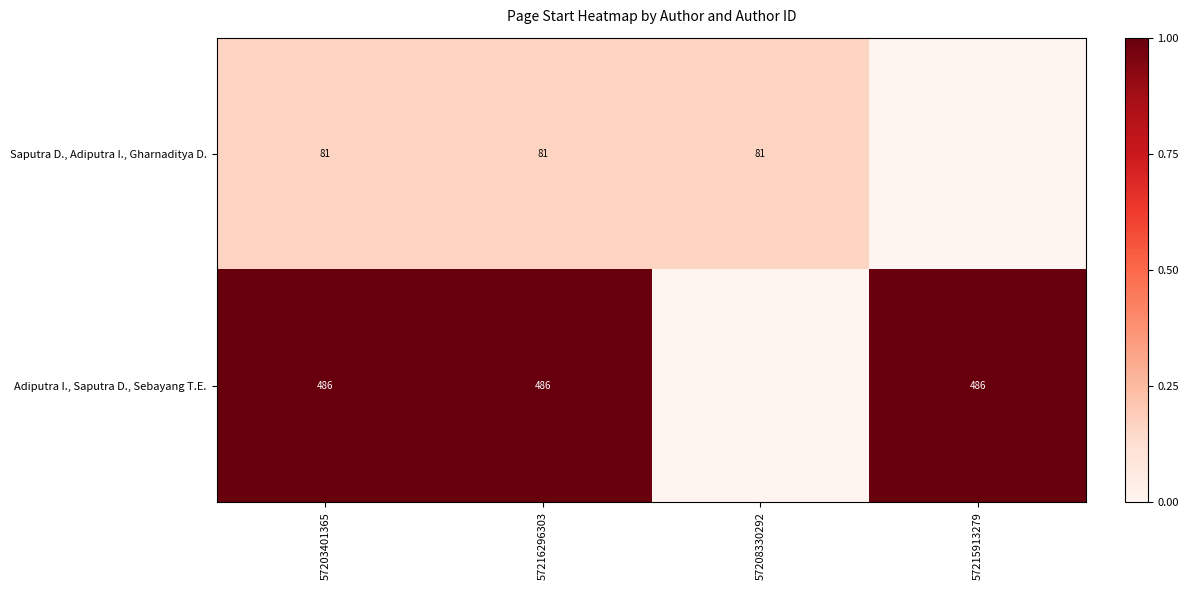

At which category does the chart reach its peak across all series?

57203401365